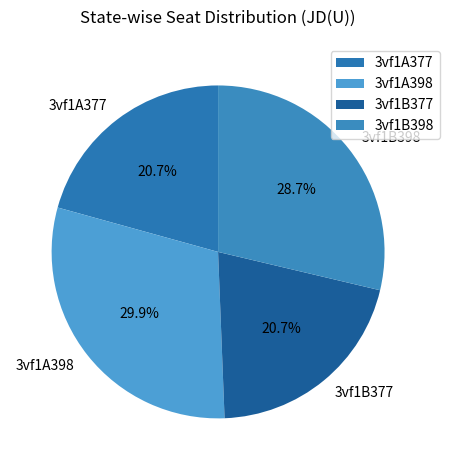

To the nearest percent, what portion does 3vf1B398 represent?

29%